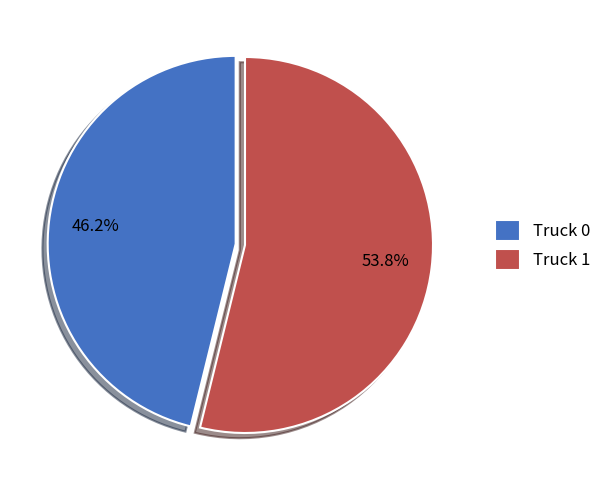

To the nearest percent, what is the combined percentage of Truck 1 and Truck 0?

100%